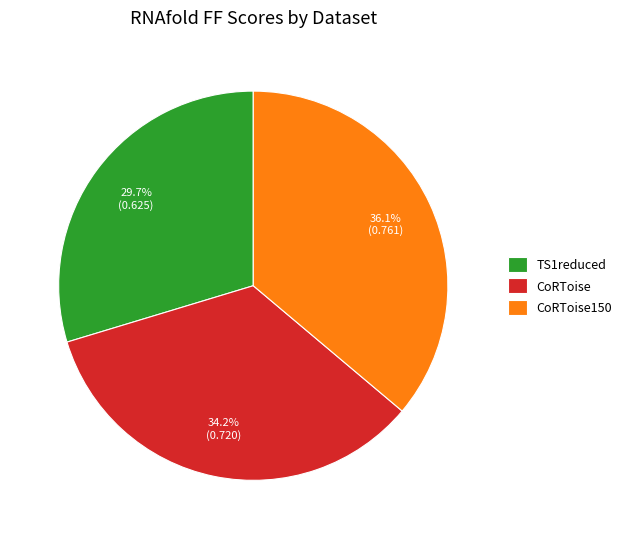

To the nearest percent, what is the difference between the largest and smallest slice percentages?

6%